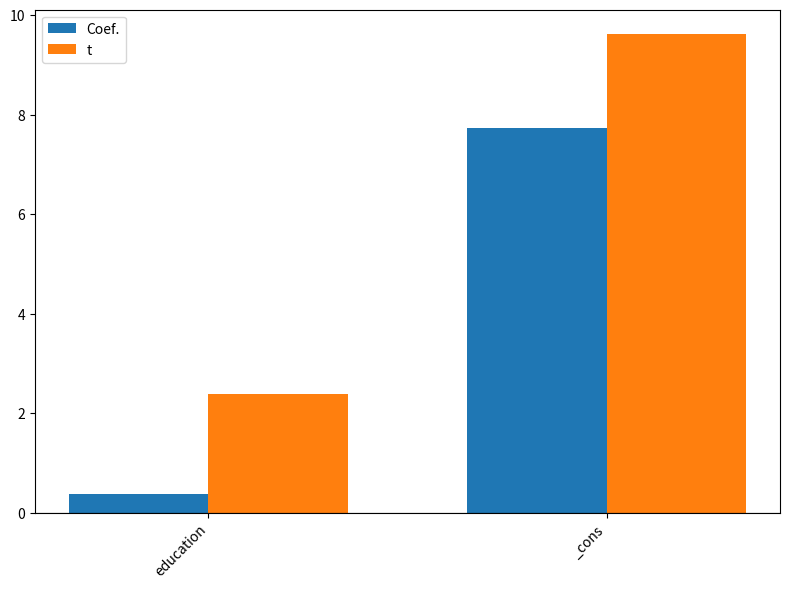

What is the value of the Coef. bar at the 2nd from the left?

7.7